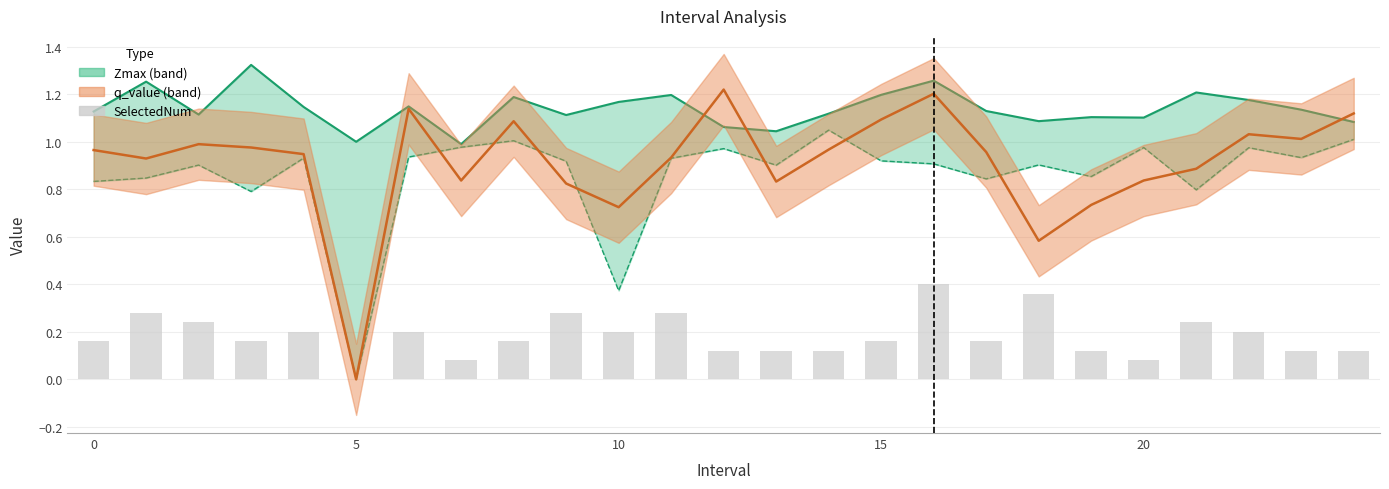

Between 10 and 21, which is larger?

21